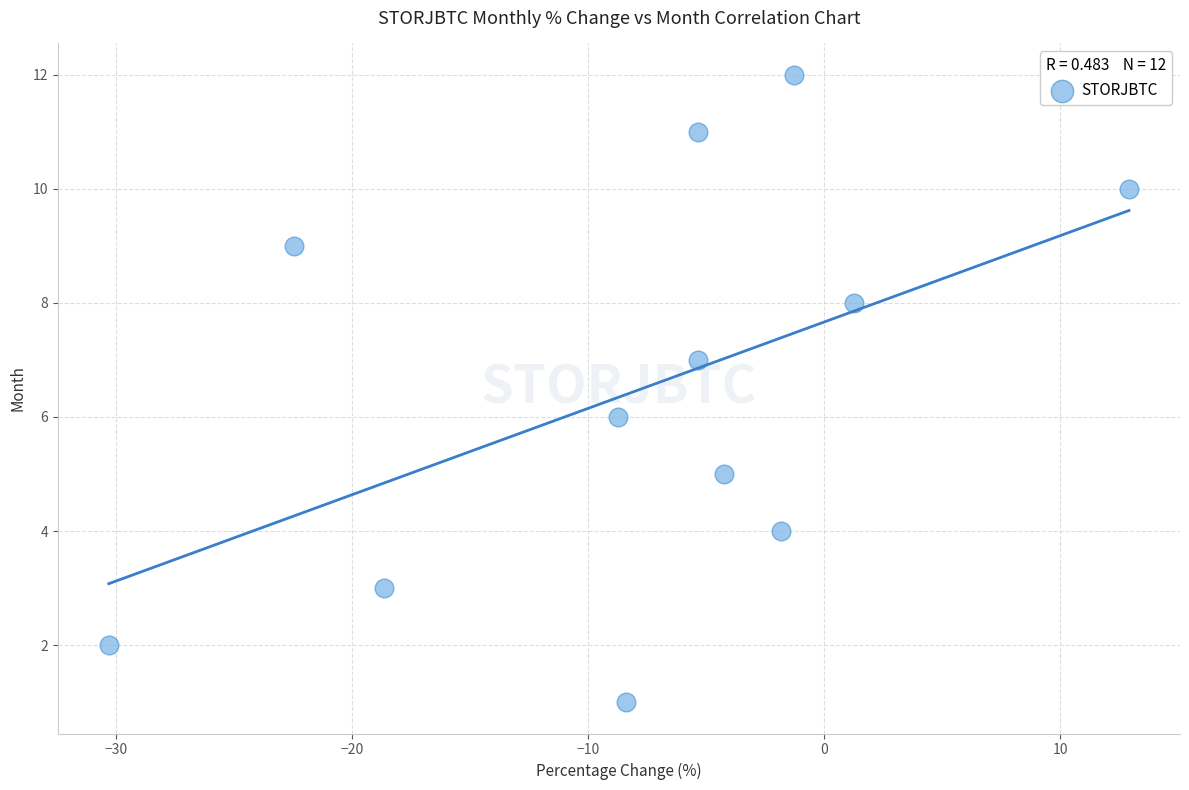

What is the range of Y values (max minus min)?

11